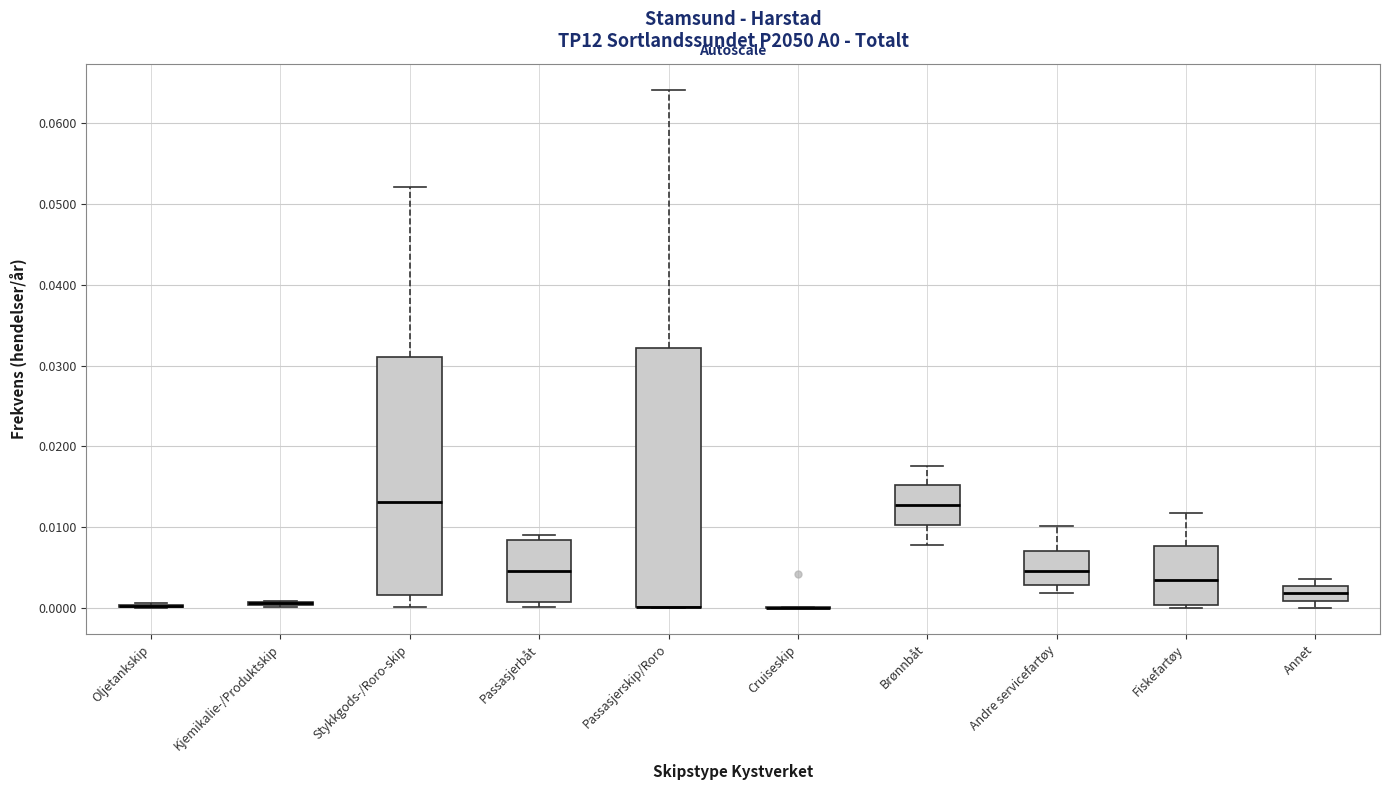

Comparing the boxes themselves (not the whiskers), which one is the tallest?

Passasjerskip/Roro